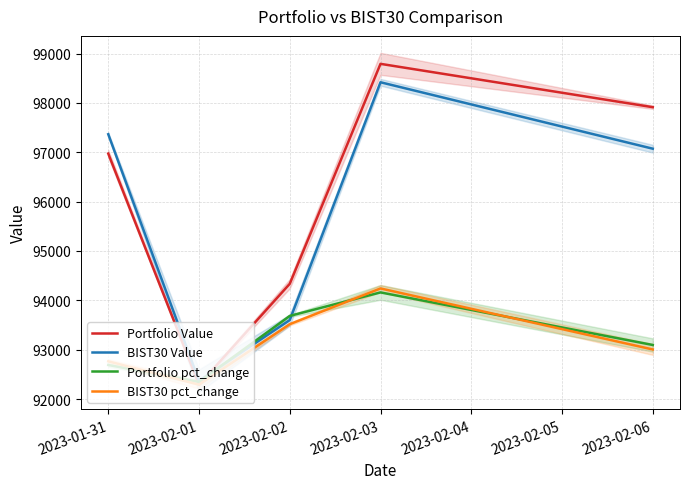

What is the label of the 3rd point from the left?

2023-02-02